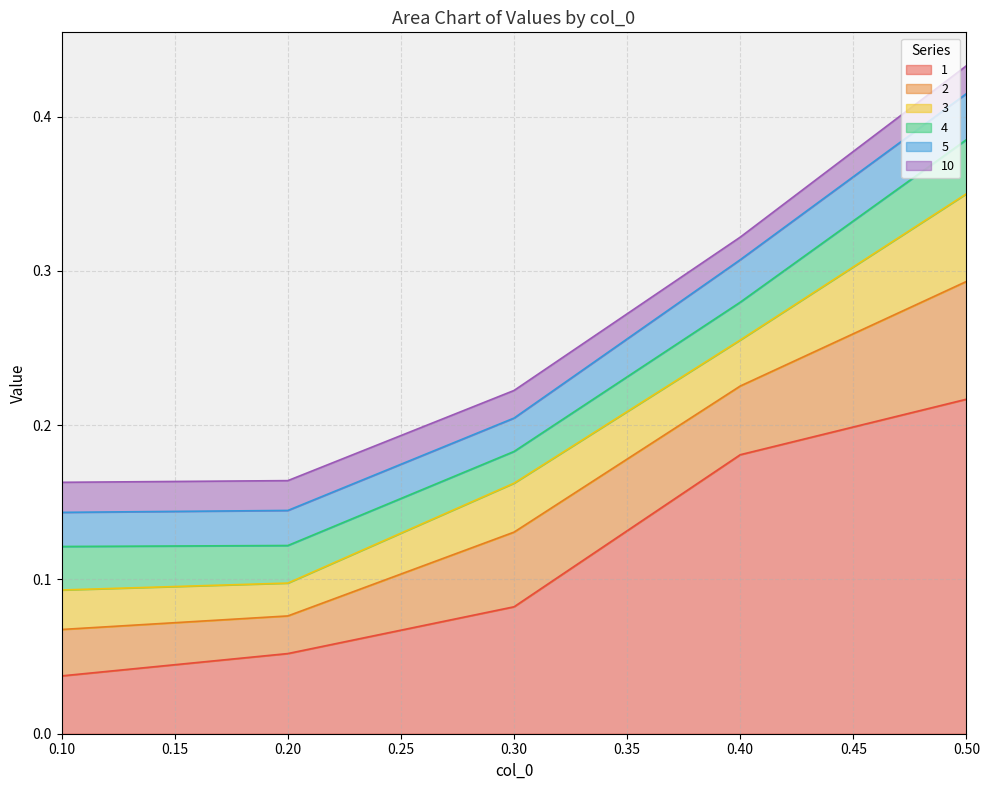

In 4, how many points are lower than both neighbors (excluding endpoints)?

1